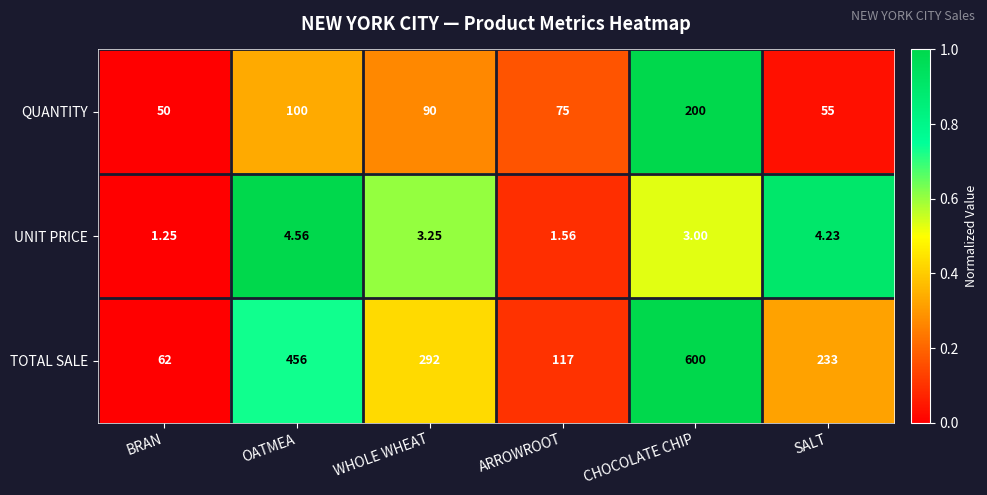

Is the value of QUANTITY at SALT greater than the value of UNIT PRICE at ARROWROOT?

Yes